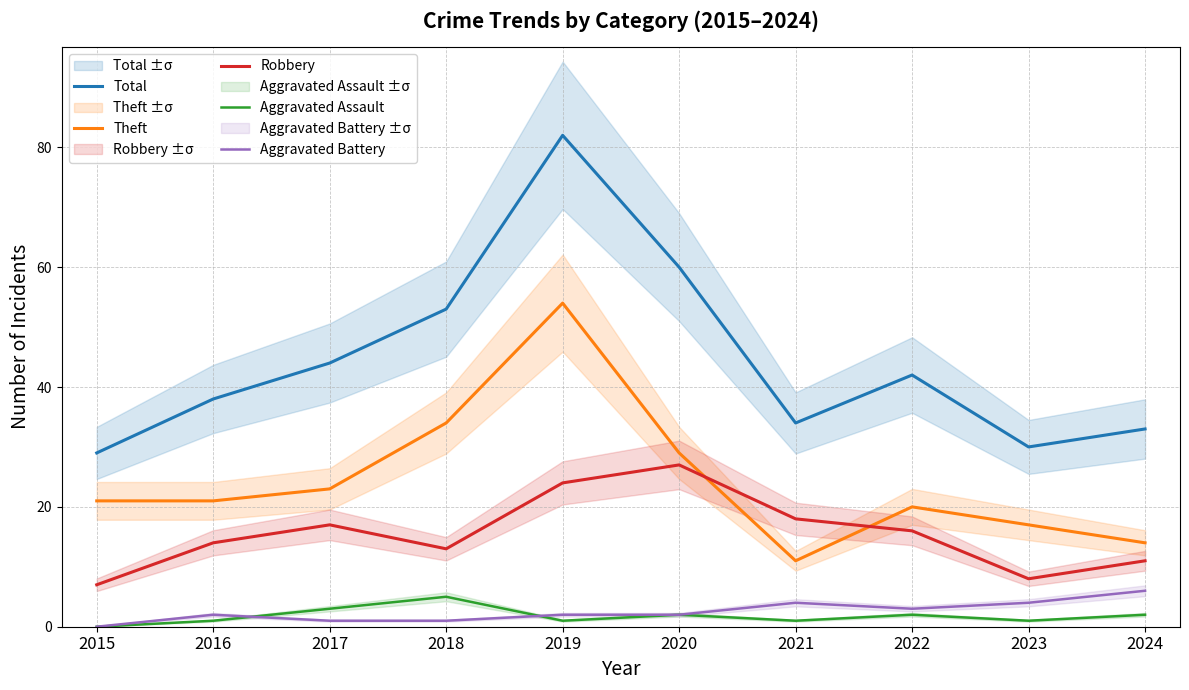

The Theft series shows 12 at 2018. True or false?

False